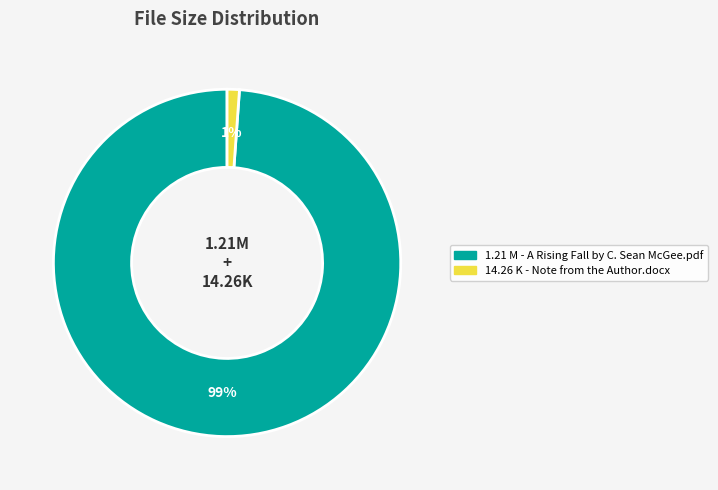

How many segments does this pie chart have?

2